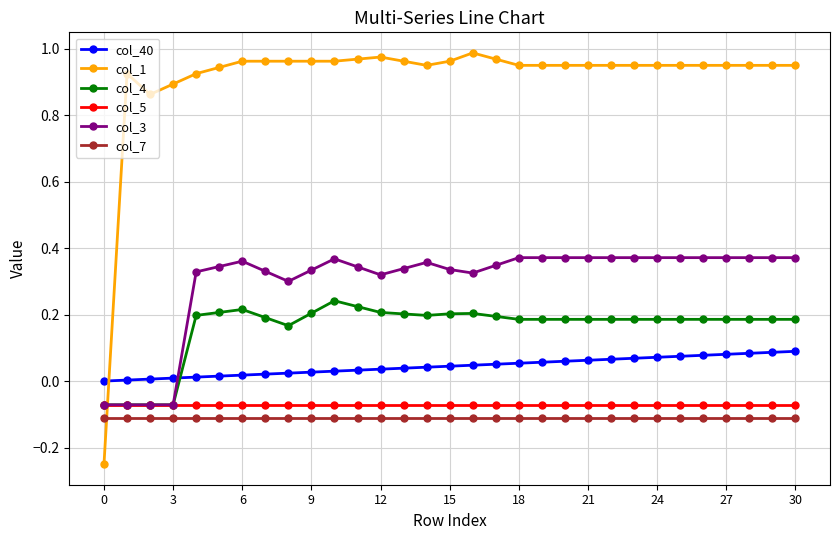

Which series has the largest range (max minus min)?

col_1